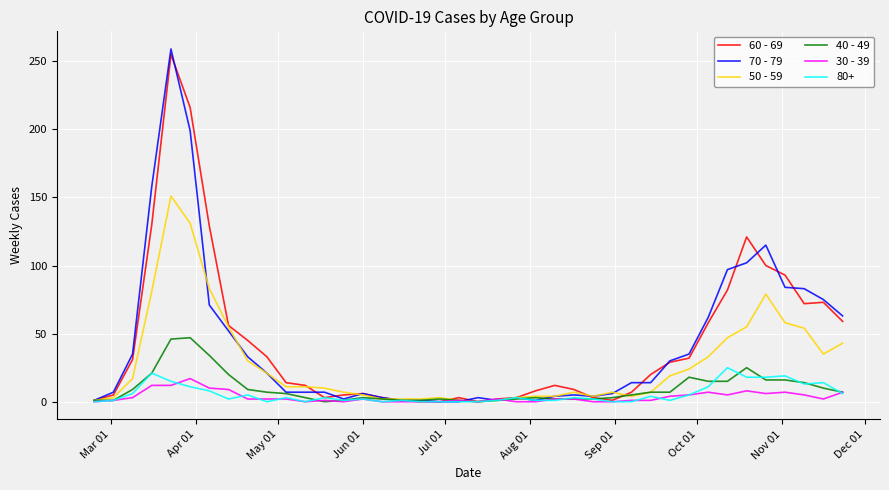

Which series has the widest spread of values?

70 - 79